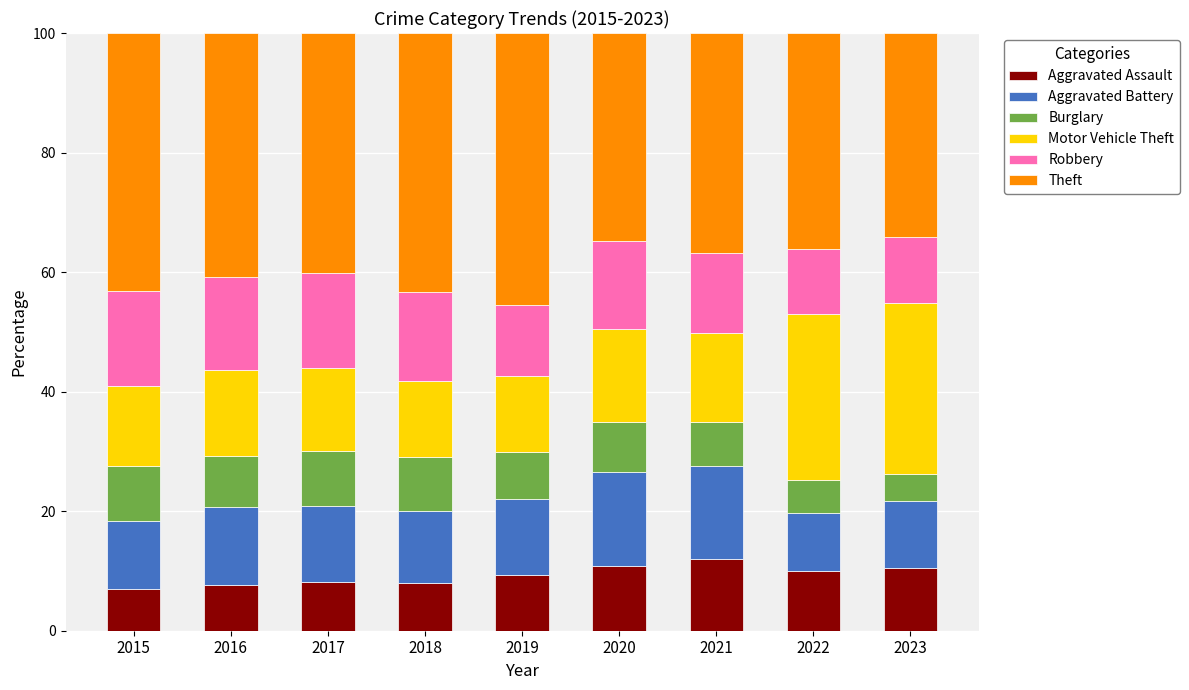

What value does the Aggravated Assault series have at 2017?

8.1